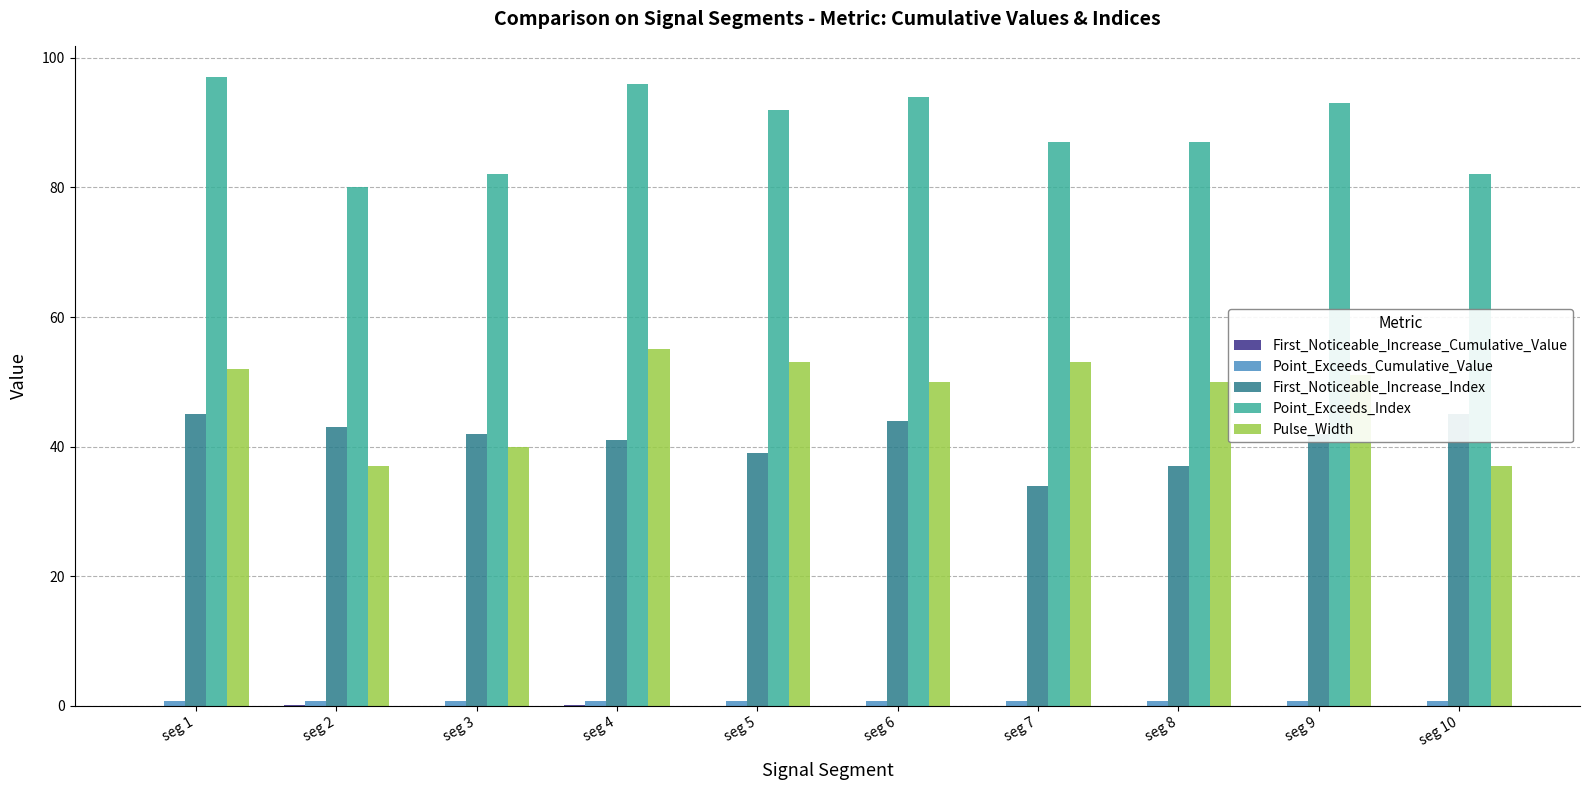

At which label is Pulse_Width closest to 46?

seg 6